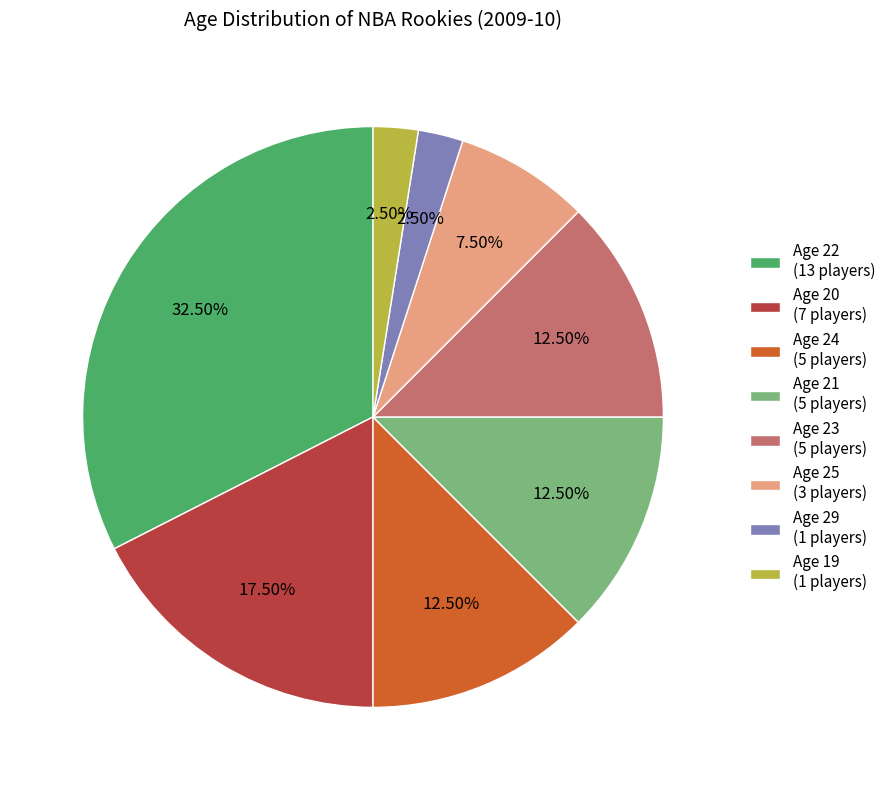

Does Age 19 (1 players) account for over 50% of the chart?

No